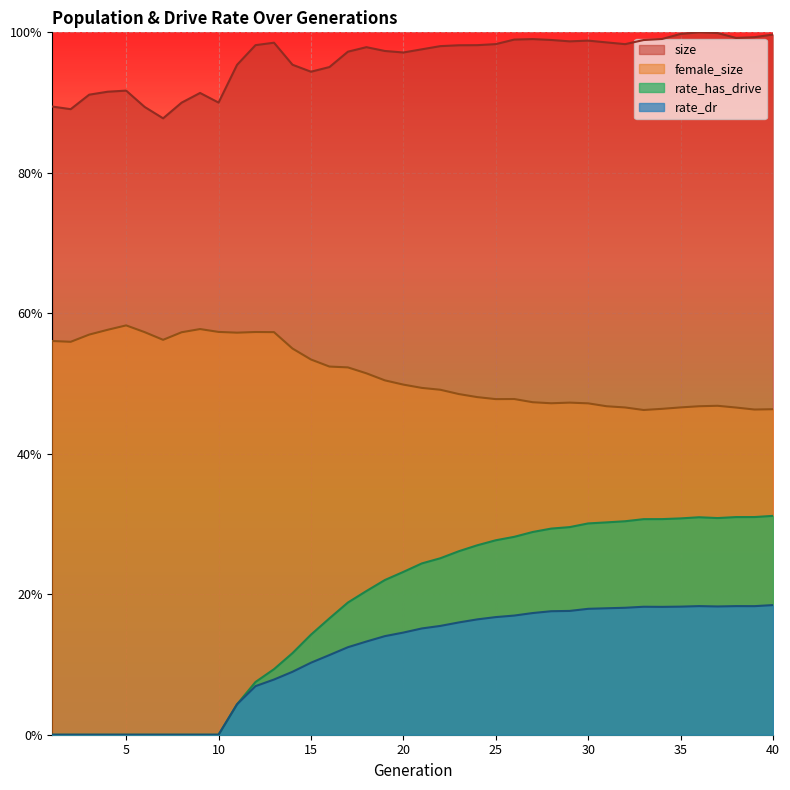

The size series shows 0.9 at 1. True or false?

True